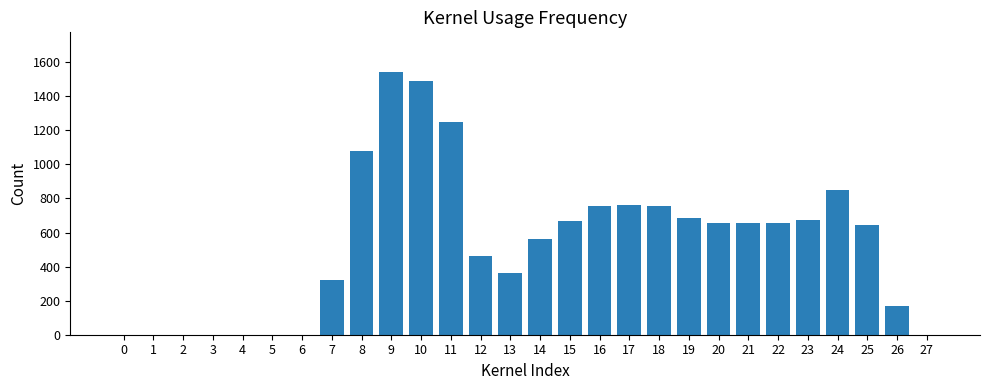

How many categories are shown in the chart?

28